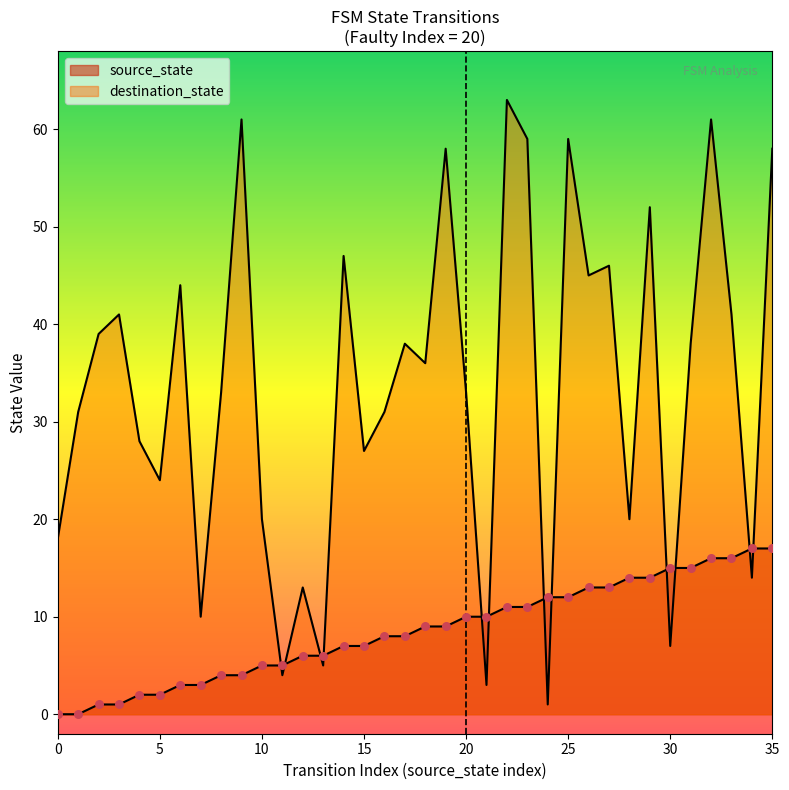

What is the total value across all series at 31?

53